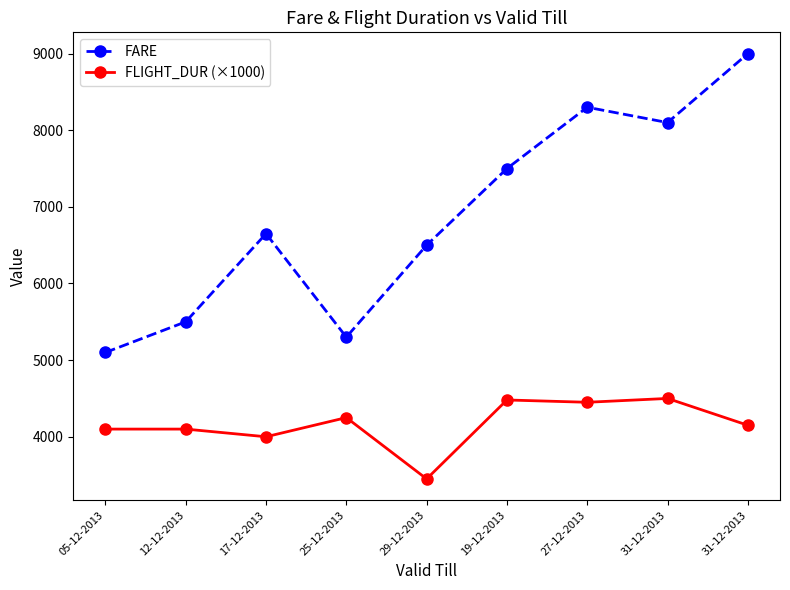

True or false: FLIGHT_DUR (×1000) and FARE cross at least once.

False